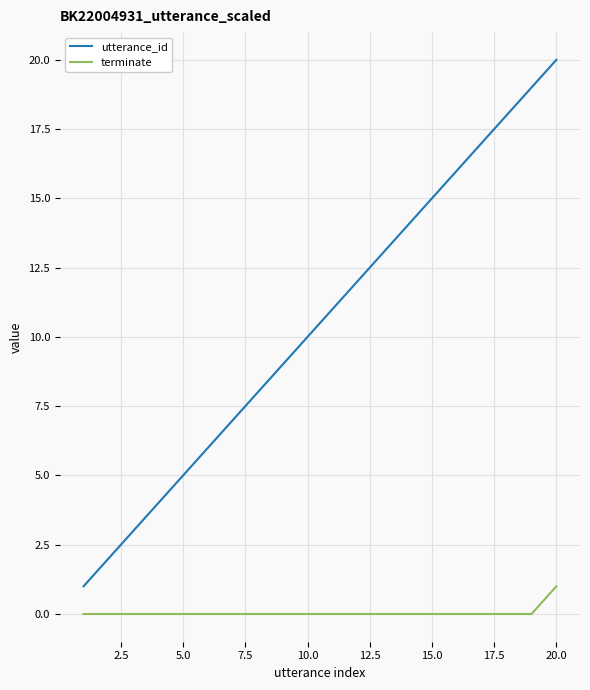

List the series in order of their overall mean, lowest first.

terminate, utterance_id